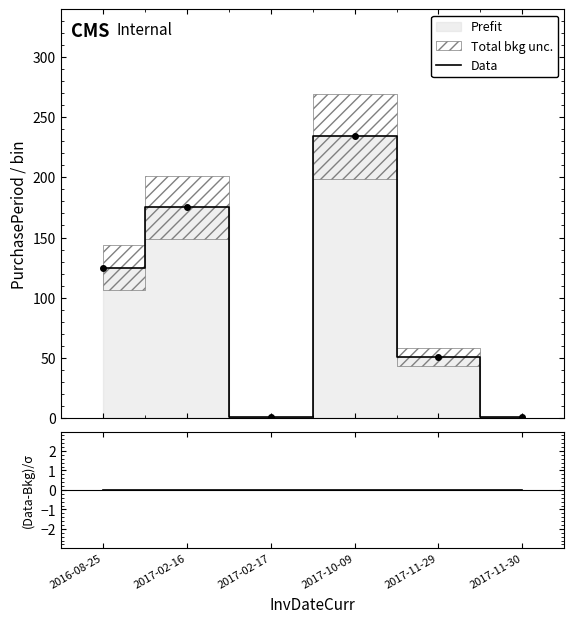

How many lines are shown in the chart?

2